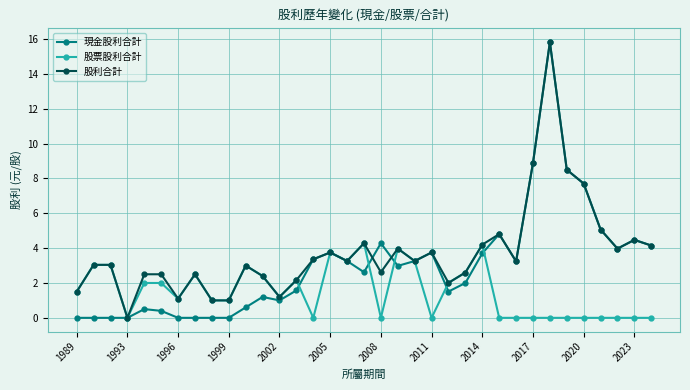

What is the value of the 股利合計 point at the 5th from the left?

2.5